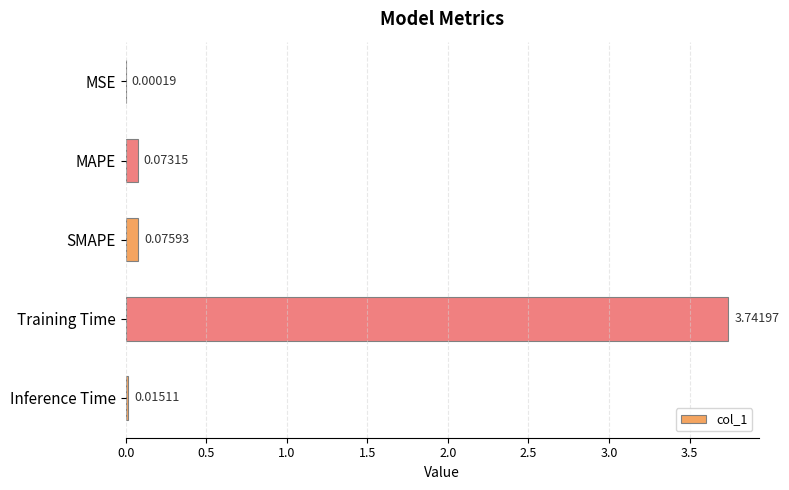

Which has a higher value, Training Time or Inference Time?

Training Time